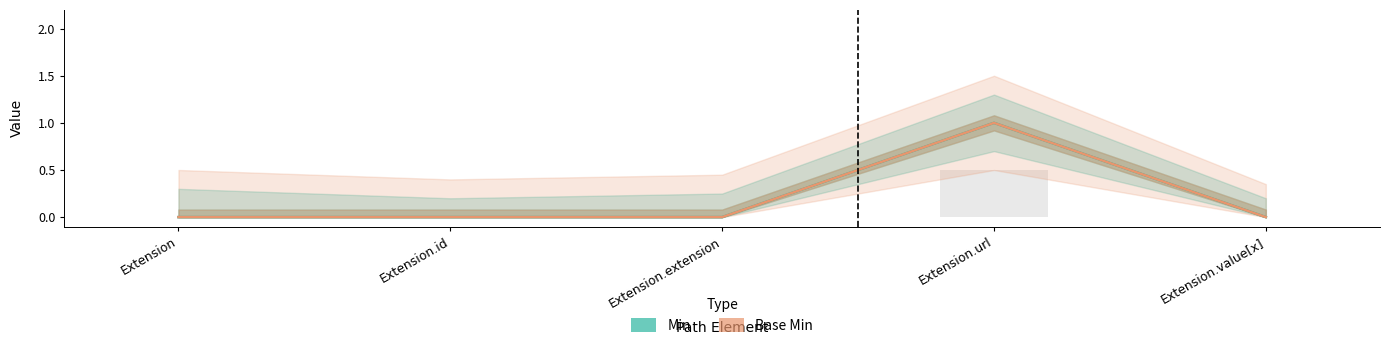

What is the sum of the Base Min values at Extension.value[x] and Extension.url?

1